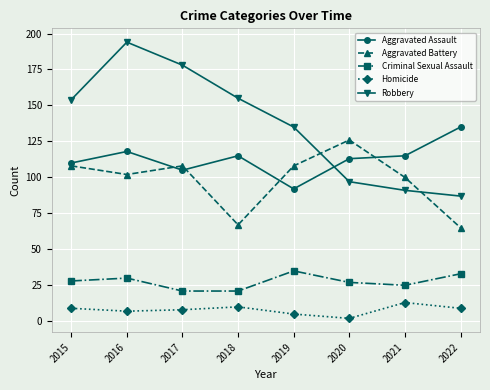

How many values in the Robbery series are below 154?

4